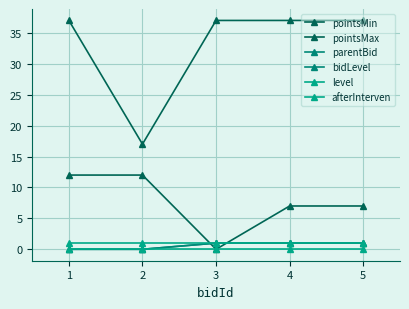

True or false: pointsMin and pointsMax intersect in this chart.

False